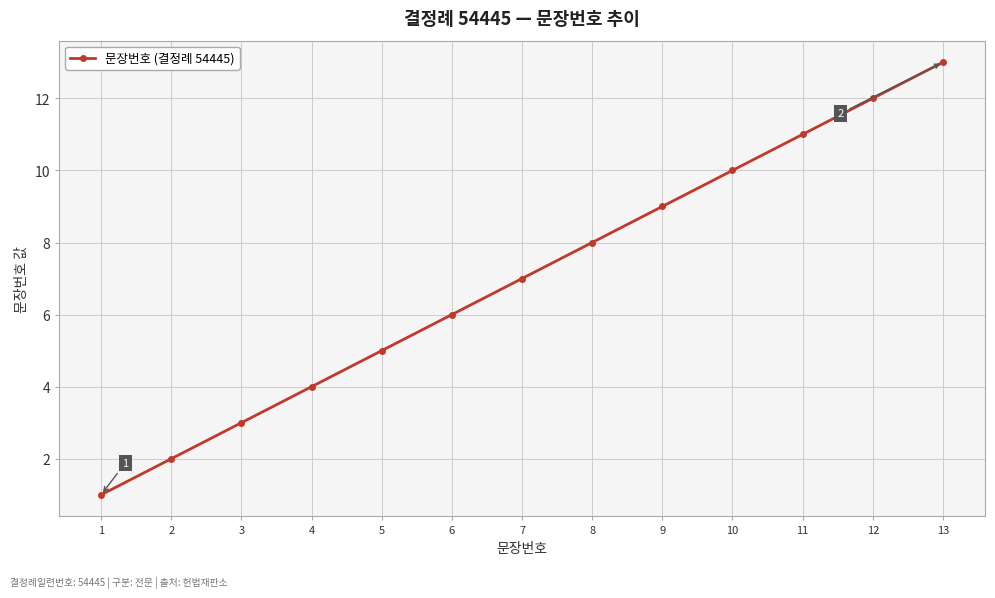

At which category does the chart reach its minimum across all series?

1